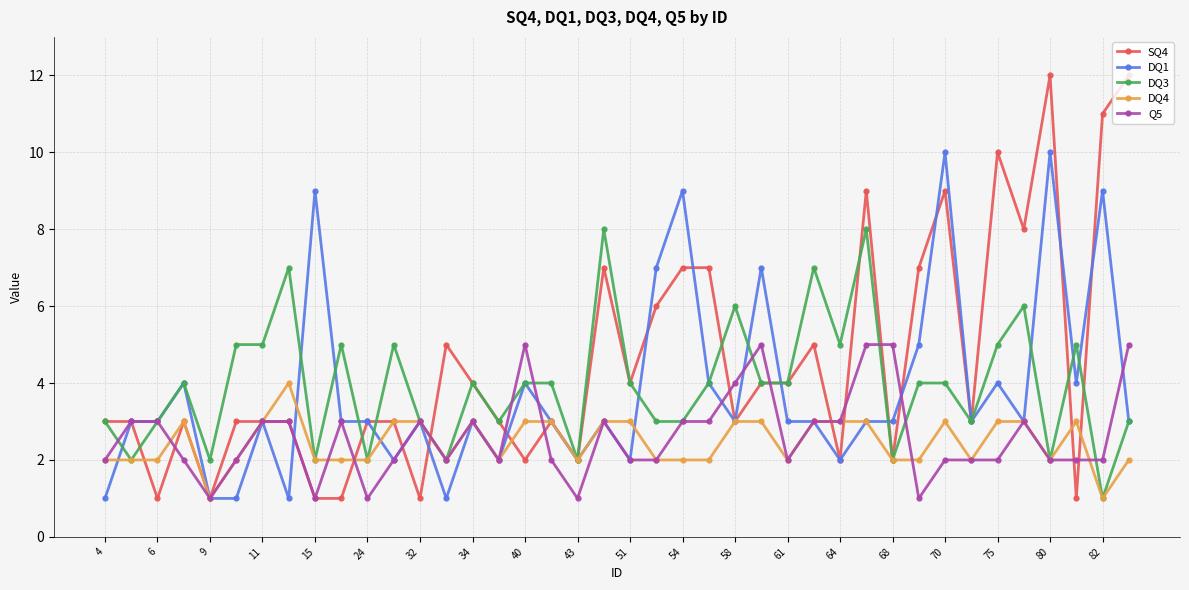

Which series has the widest spread of values?

SQ4